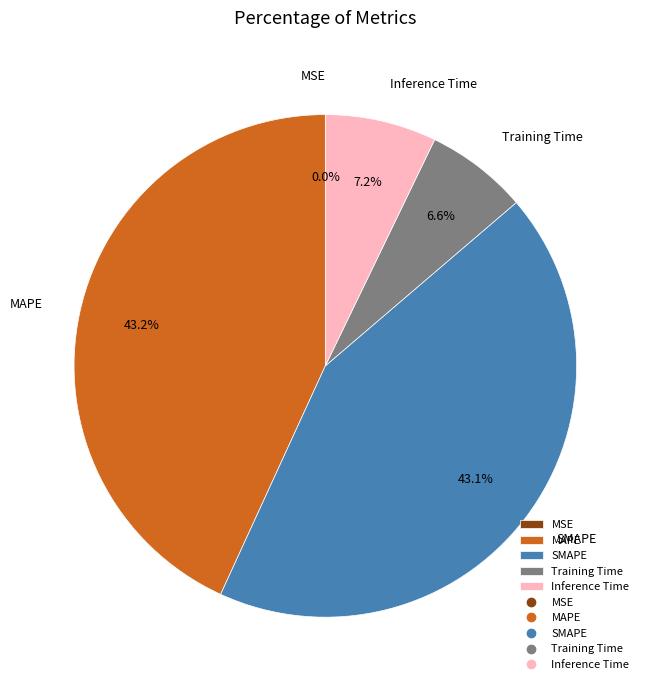

The SMAPE slice represents 28% of the pie. True or false?

False